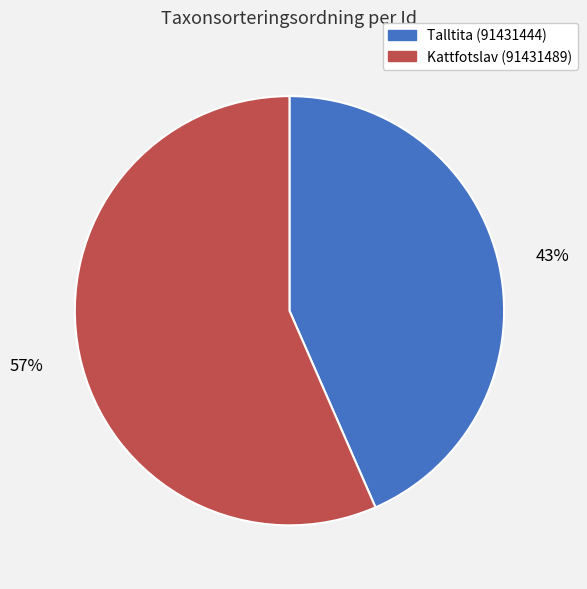

Does Kattfotslav (91431489) represent more than half of the total?

Yes